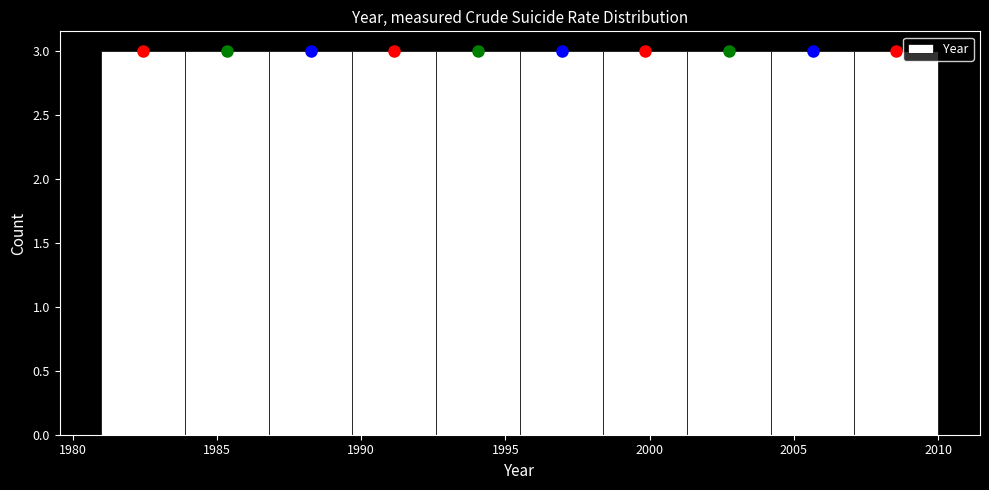

How tall is the bar that spans 2001.3 to 2004.2 on the x-axis? Neither the bar edges nor the heights are printed on the chart, so give them approximately, as read against the axes.

3